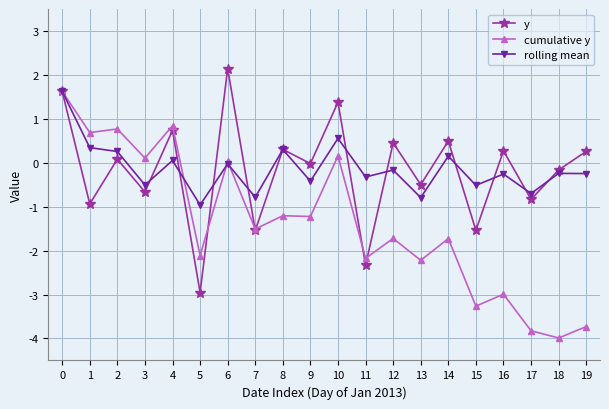

How many interior local peaks does the y series have?

8